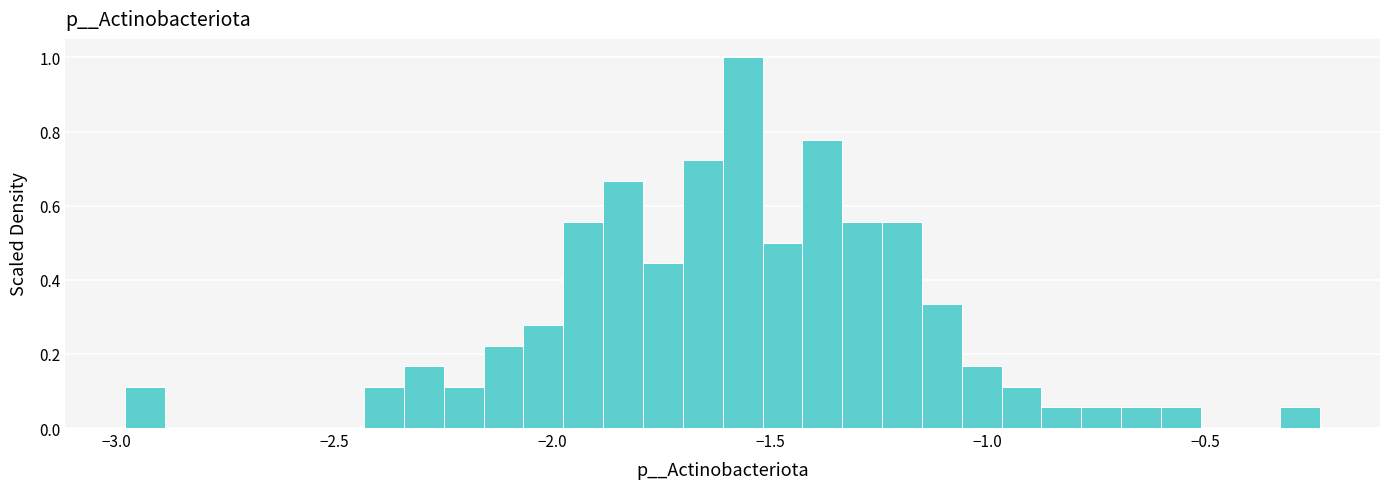

Read against the x-axis, roughly where is the centre of the tallest bar?

-1.55